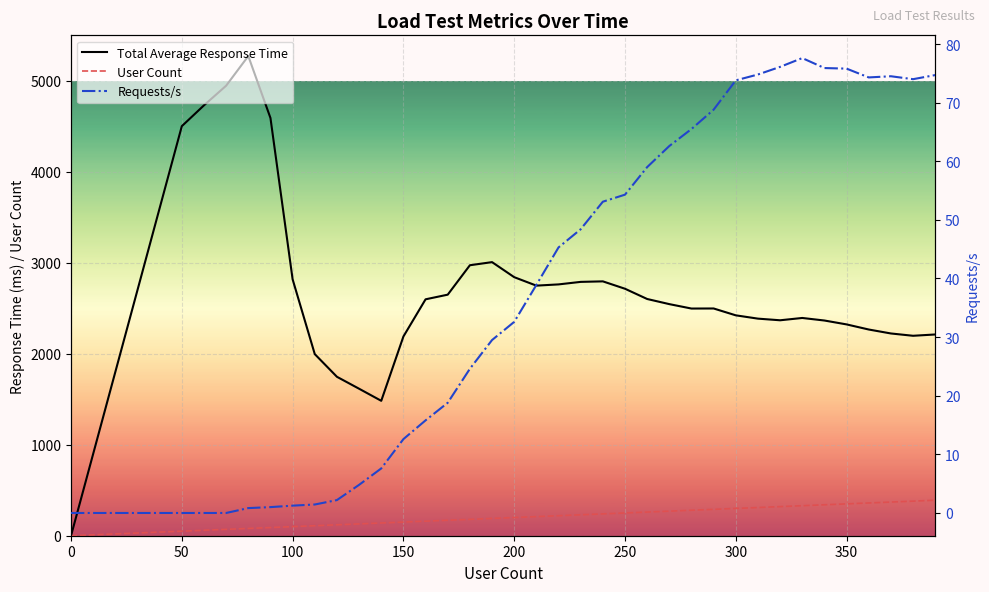

How many lines are shown in the chart?

3